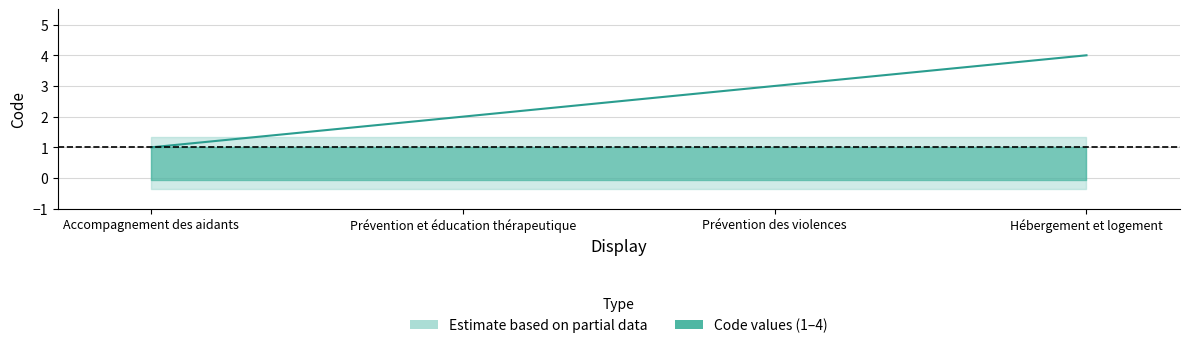

What is the difference between the values at Hébergement et logement and Accompagnement des aidants?

3